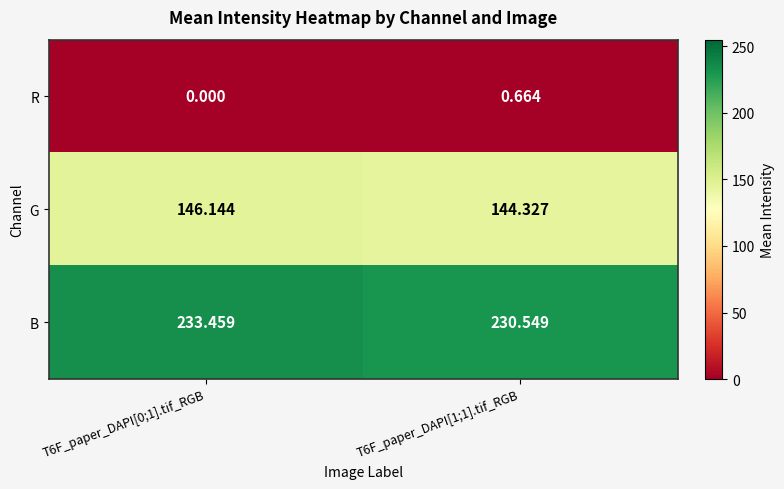

Which series has the largest total across all categories?

B